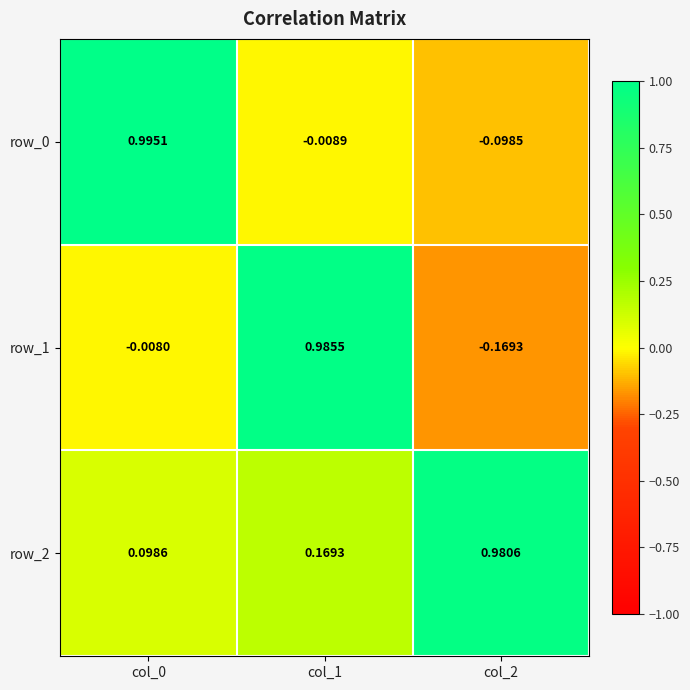

Is the value of row_2 at col_0 greater than the value of row_1 at col_0?

Yes